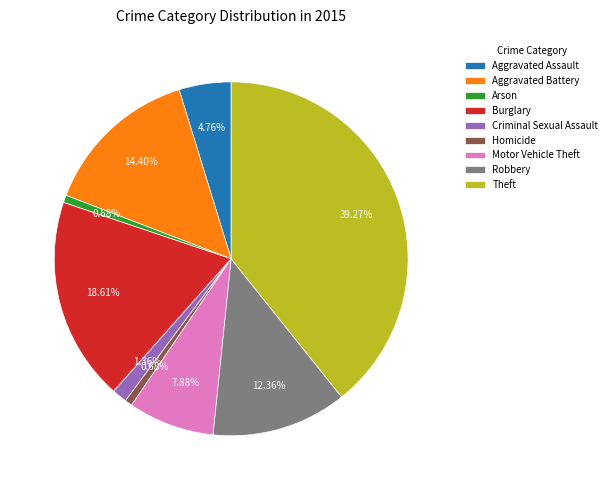

How many slices are in this pie chart?

9